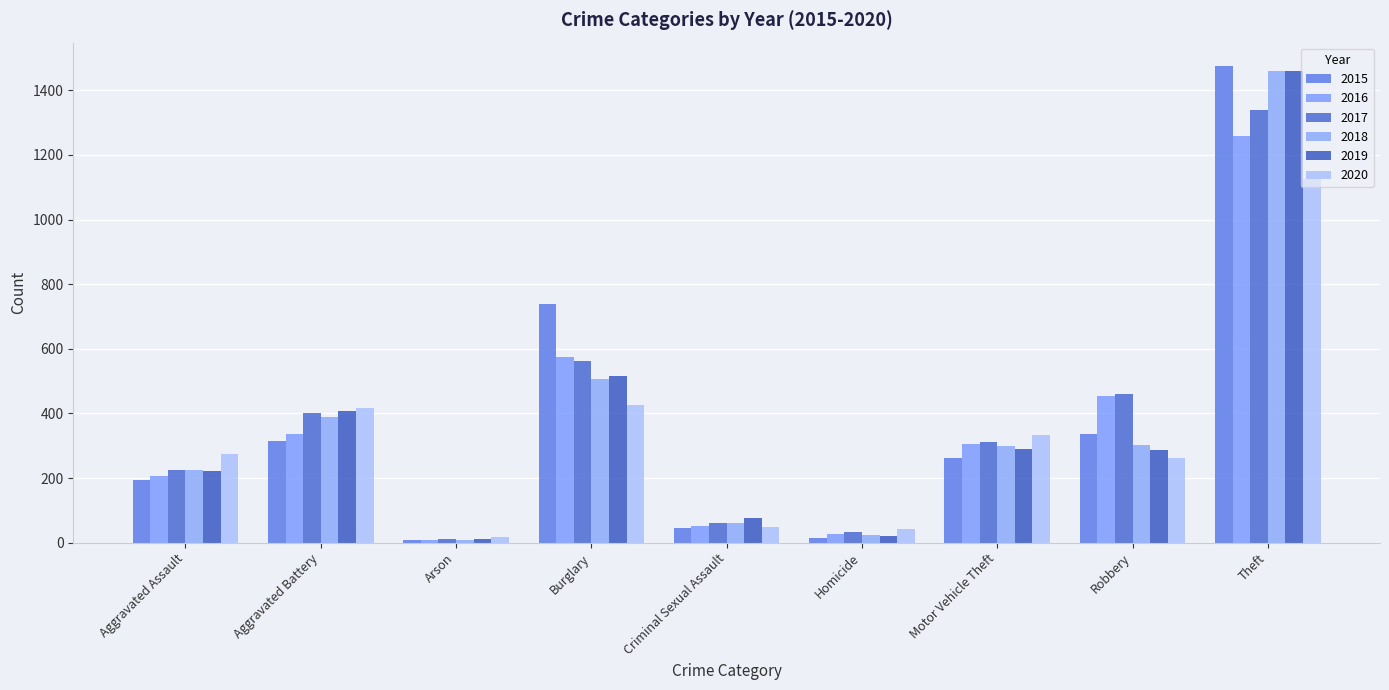

Which category has the lowest value in the 2019 series?

Arson